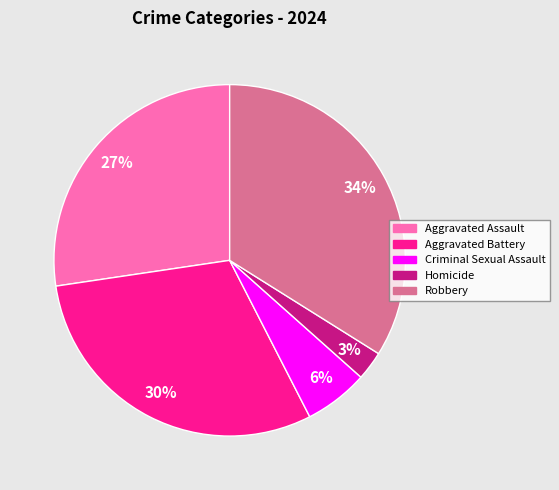

Rank the categories by value from lowest to highest.

Homicide, Criminal Sexual Assault, Aggravated Assault, Aggravated Battery, Robbery